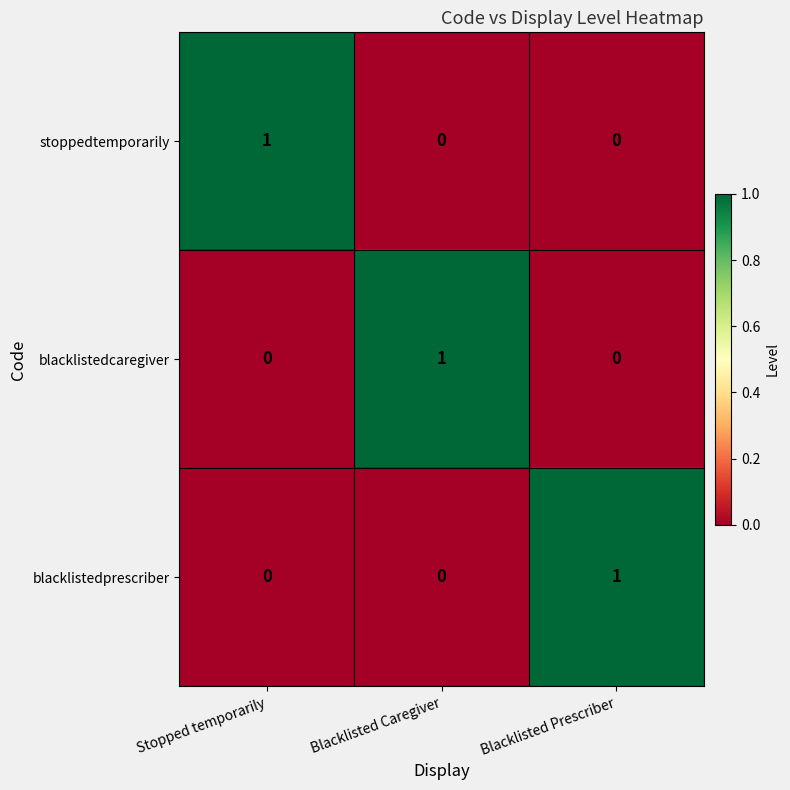

The blacklistedcaregiver series shows 0 at Blacklisted Prescriber. True or false?

True